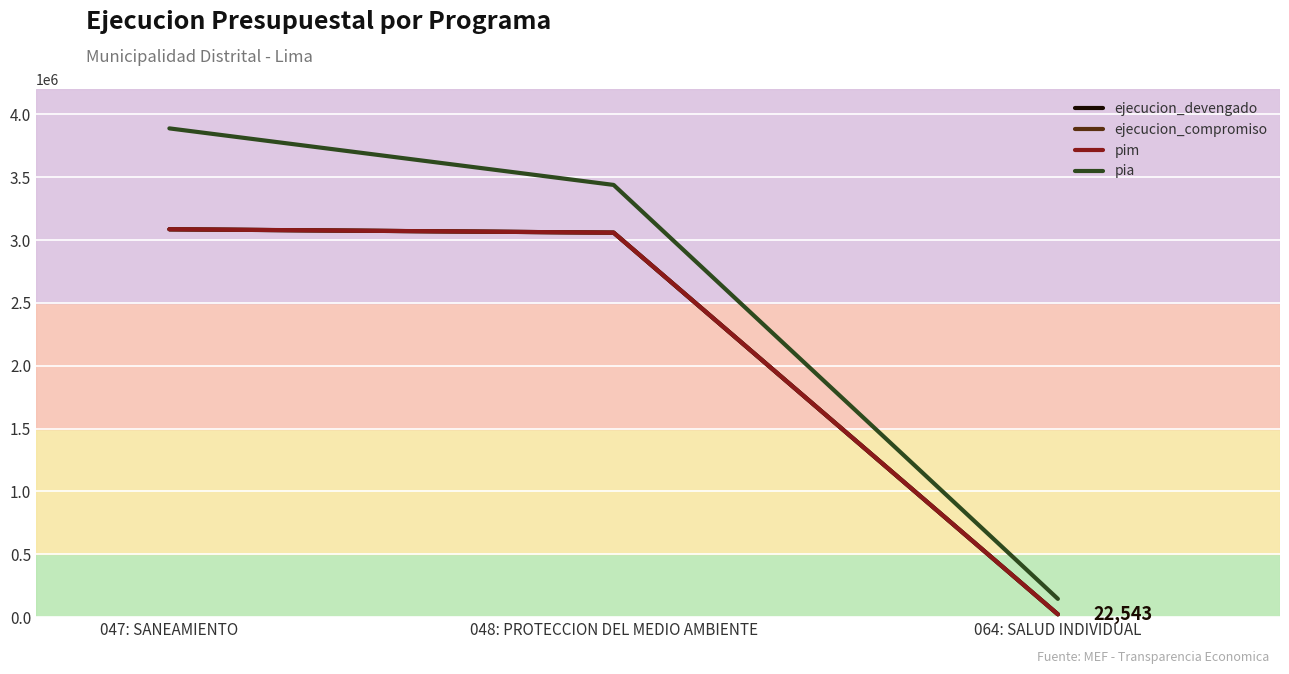

Which series changed the most between 047: SANEAMIENTO and 048: PROTECCION DEL MEDIO AMBIENTE?

pia